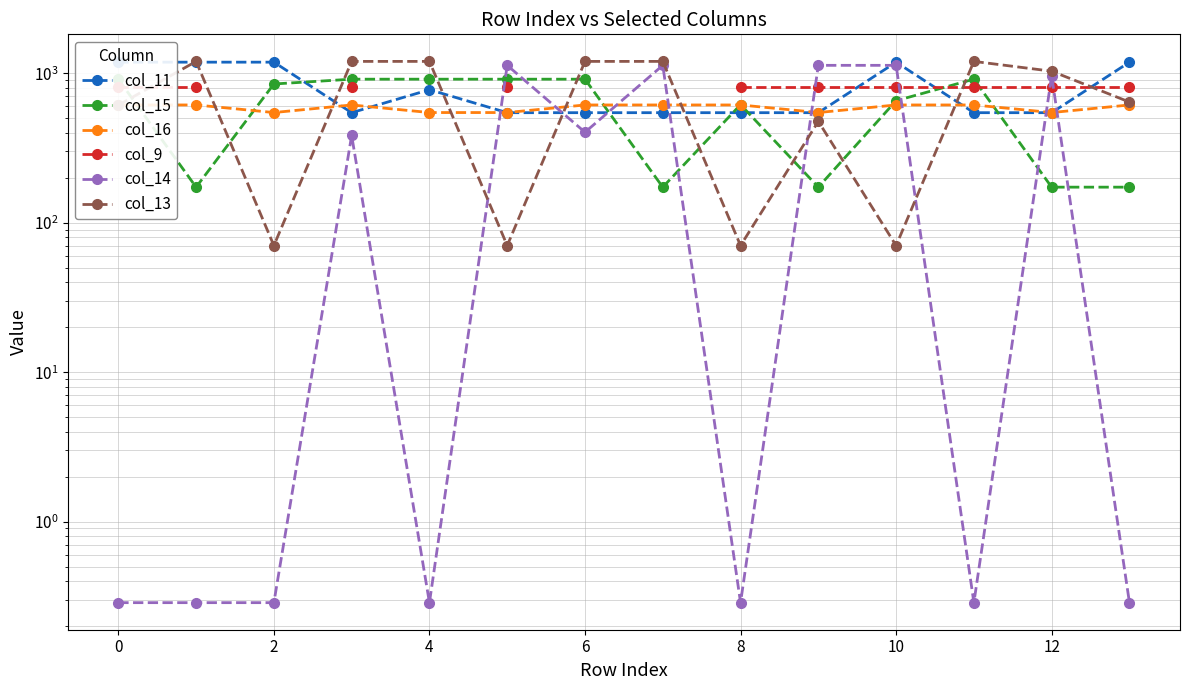

The col_15 series shows 87.2 at 9. True or false?

False